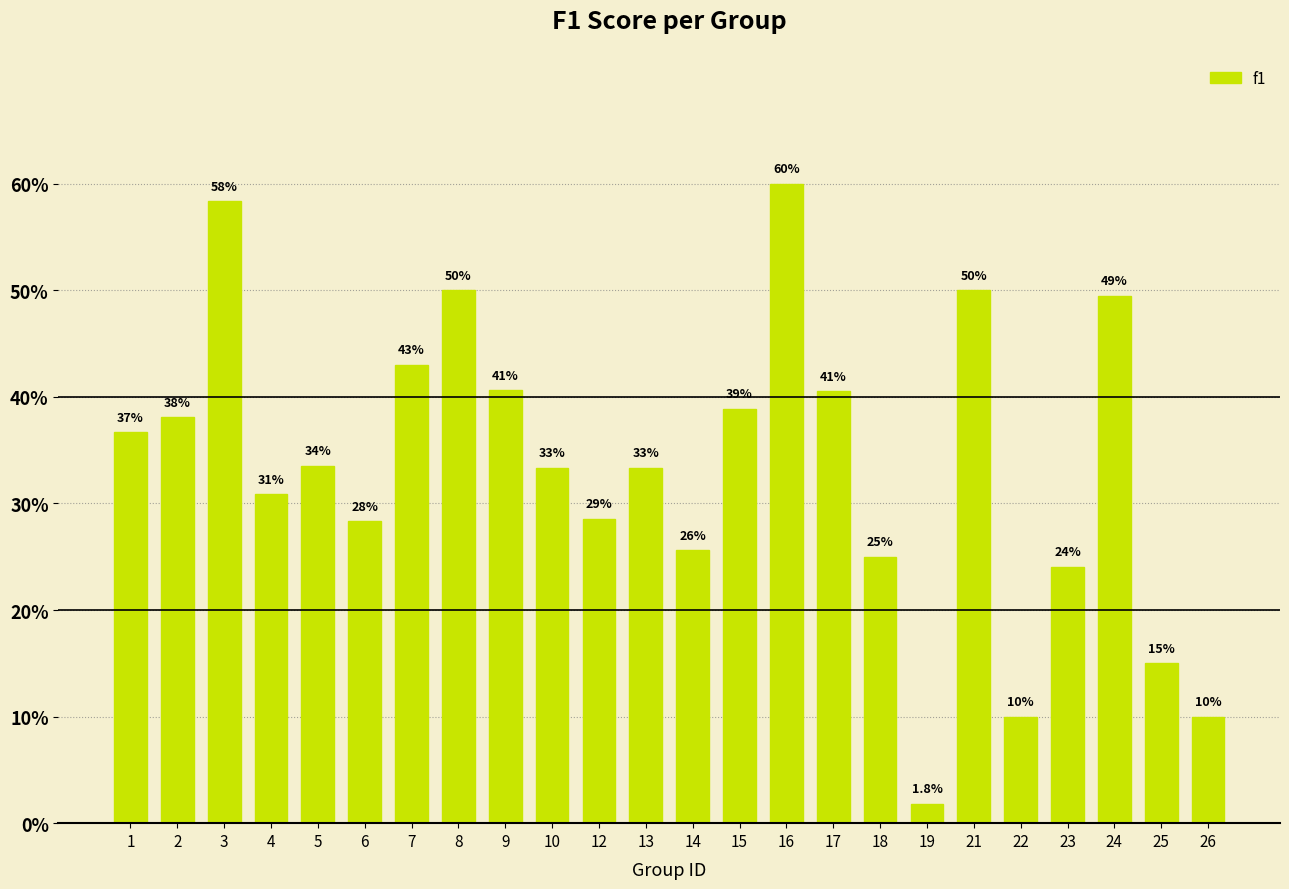

What is the maximum value shown in the chart?

0.6